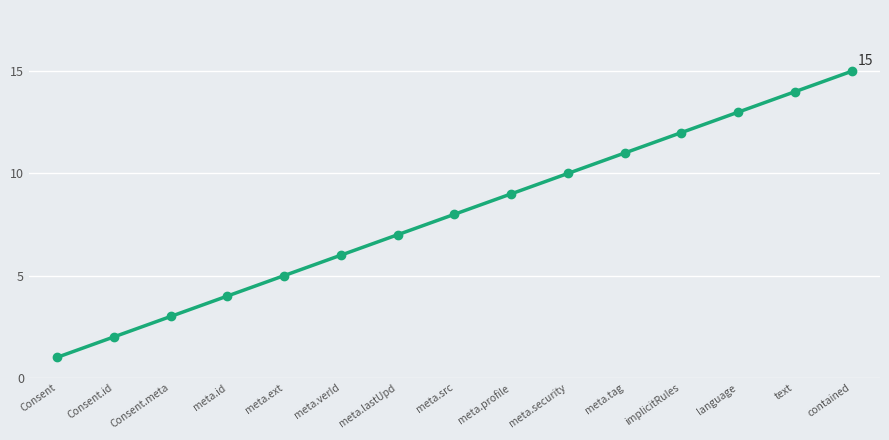

The value at meta.security is 7. True or false?

False